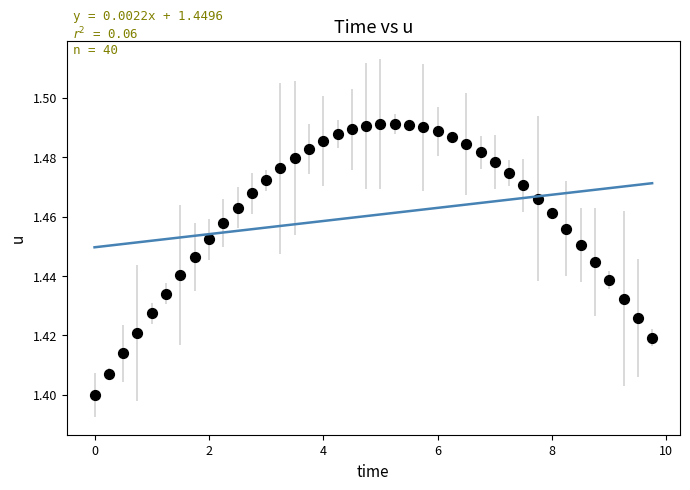

What is the range of X values (max minus min)?

9.8